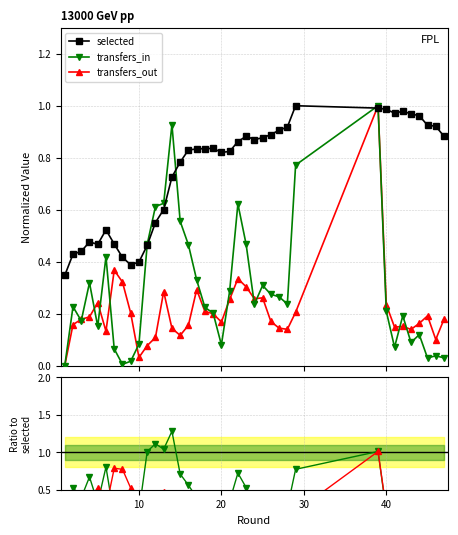

True or false: selected has more than 1 interior local peaks.

True